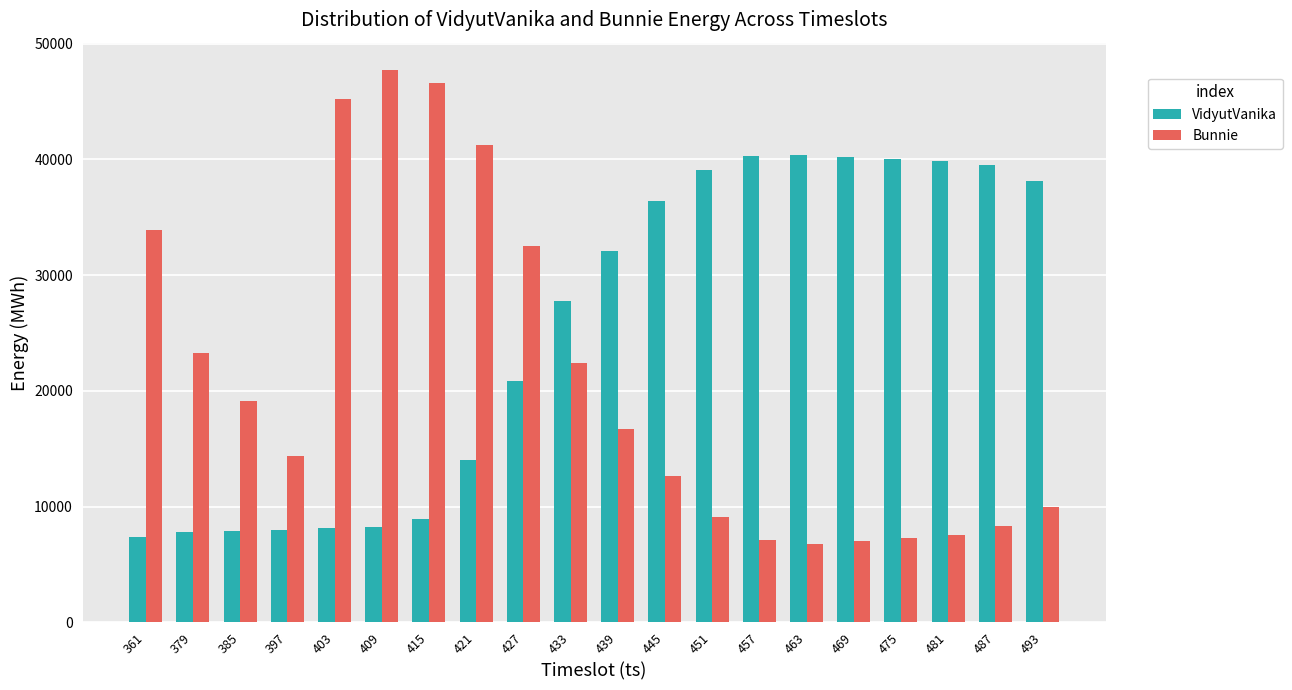

The value of VidyutVanika at 463 is 27878. True or false?

False